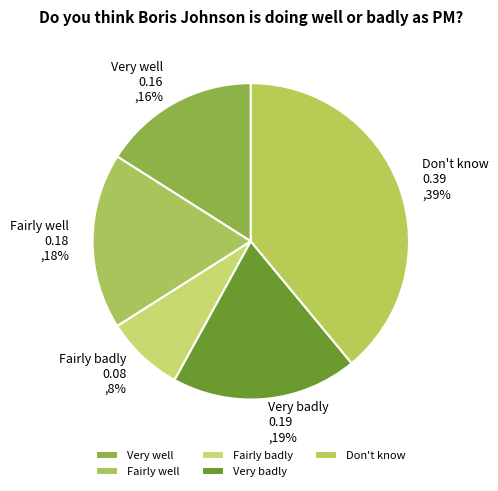

Which has a higher value, Very well or Fairly badly?

Very well